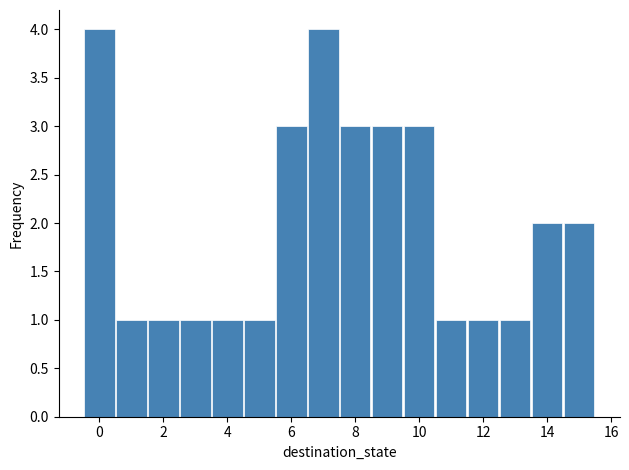

How tall is the bar that spans 8.5 to 9.5 on the x-axis? Neither the bar edges nor the heights are printed on the chart, so give them approximately, as read against the axes.

3